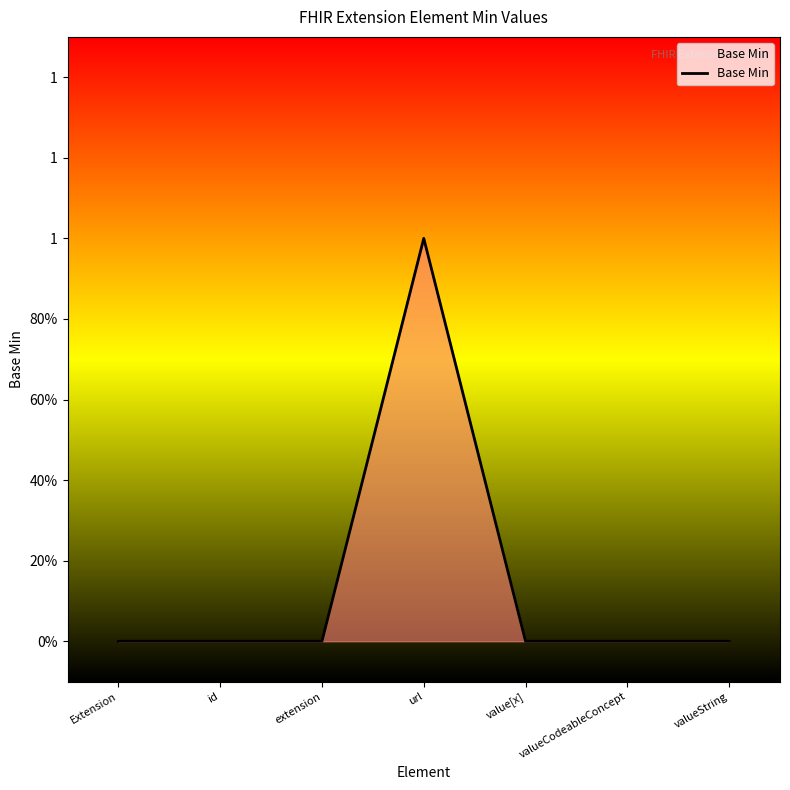

Is this an area chart (filled region under the line)?

Yes